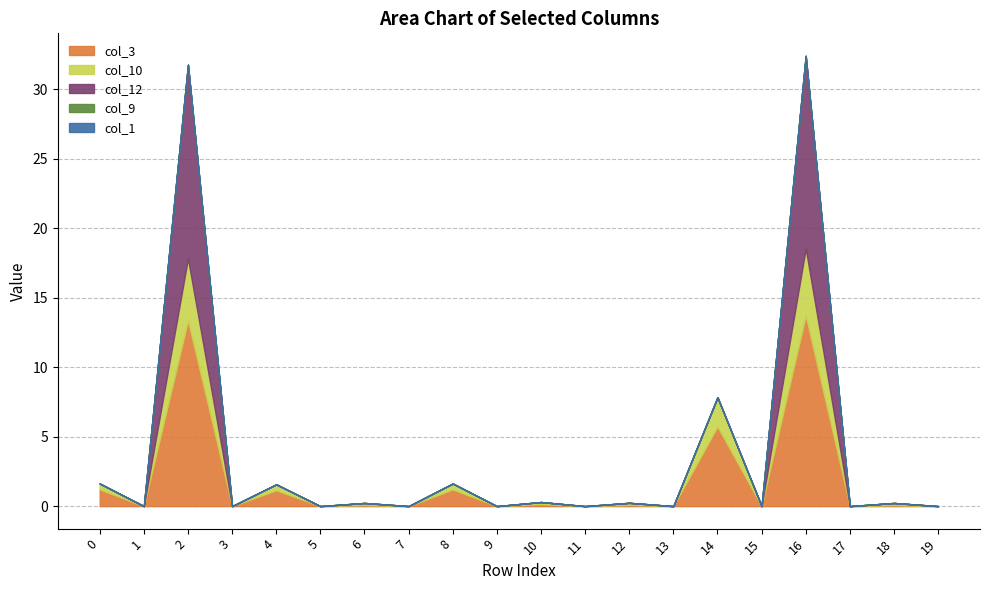

True or false: col_3 and col_12 cross at least once.

False